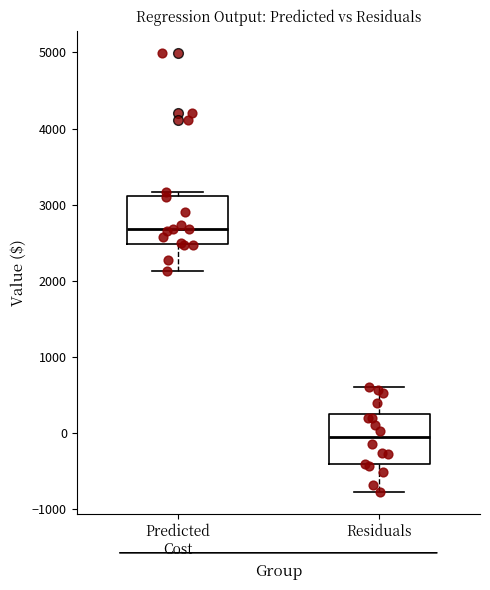

Where does the median line of the box for Predicted Cost sit on the y-axis? The values are not printed on the chart, so give them approximately, as read against the axis.

2700